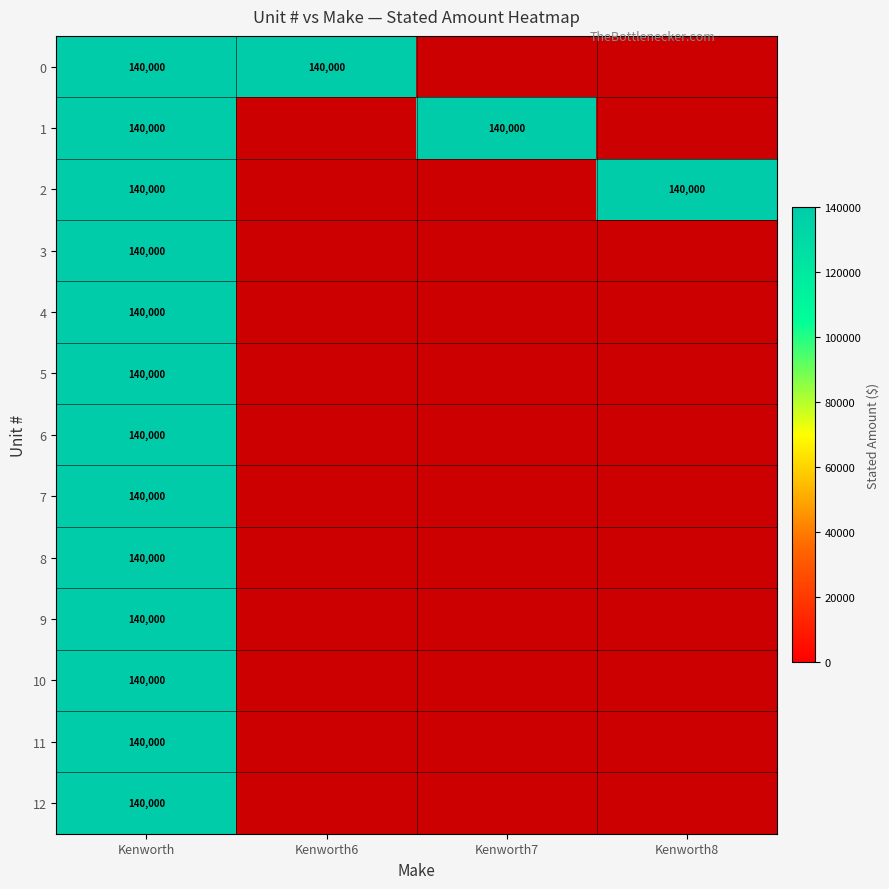

What is the difference between the maximum and minimum values in the Kenworth6 series?

140000